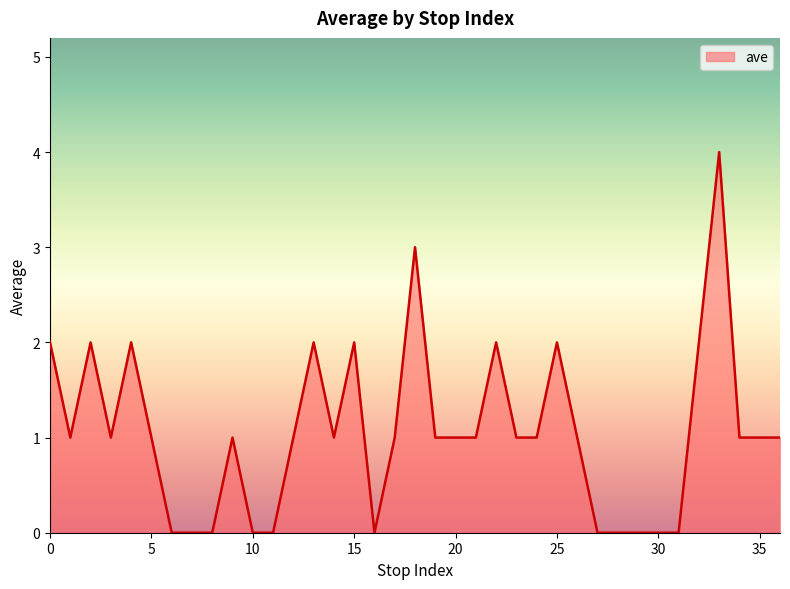

What is the difference between the maximum and minimum values?

4